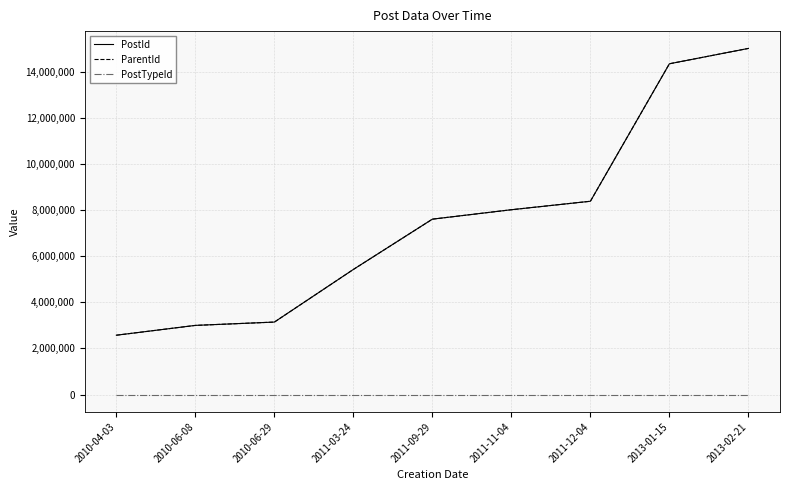

What is the smallest value displayed?

2